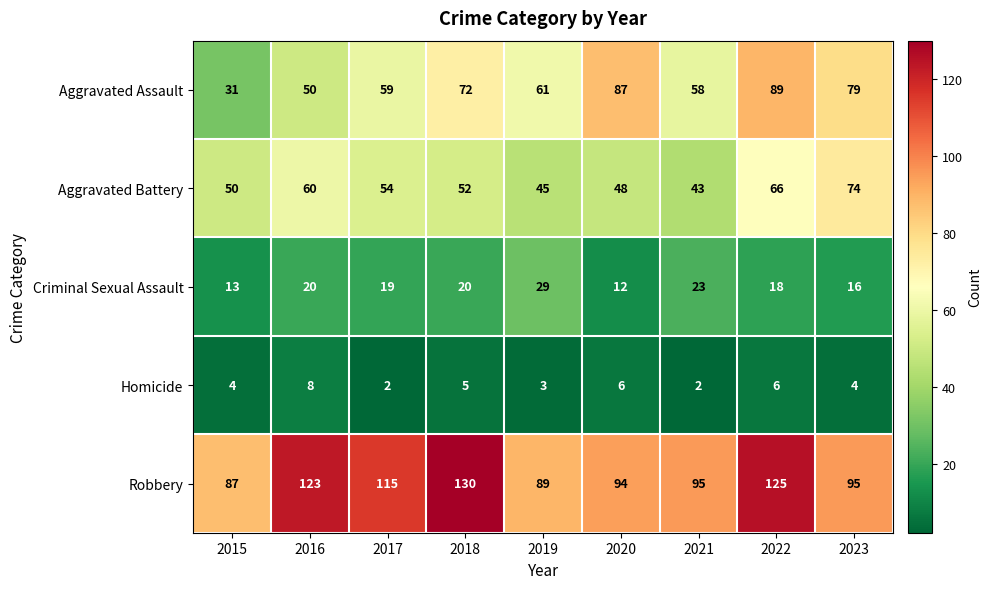

Rank the series by their maximum value, from lowest to highest.

Homicide, Criminal Sexual Assault, Aggravated Battery, Aggravated Assault, Robbery